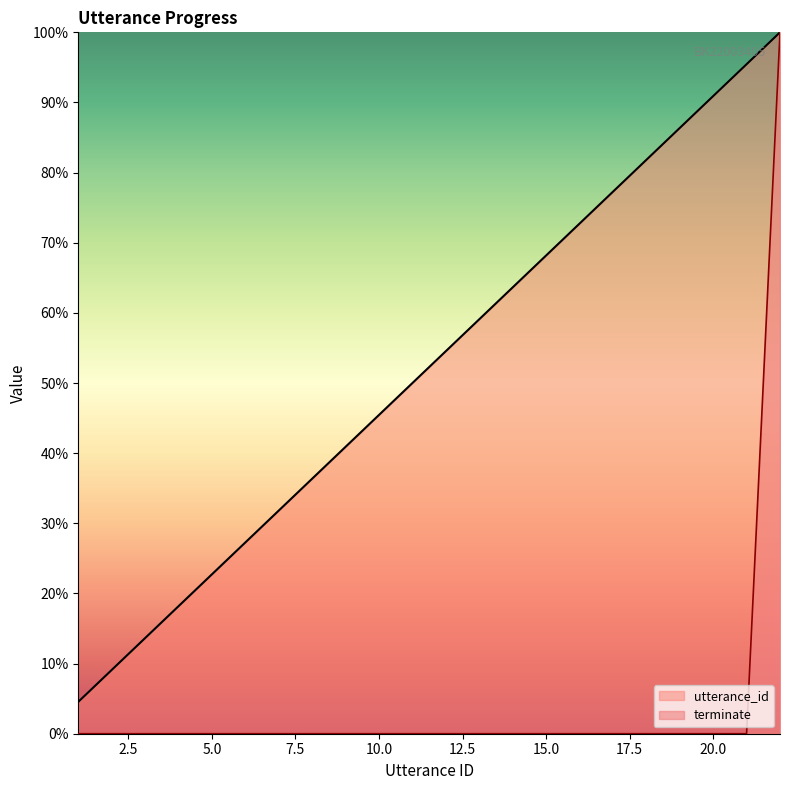

Where does the utterance_id series first go above 54?

12